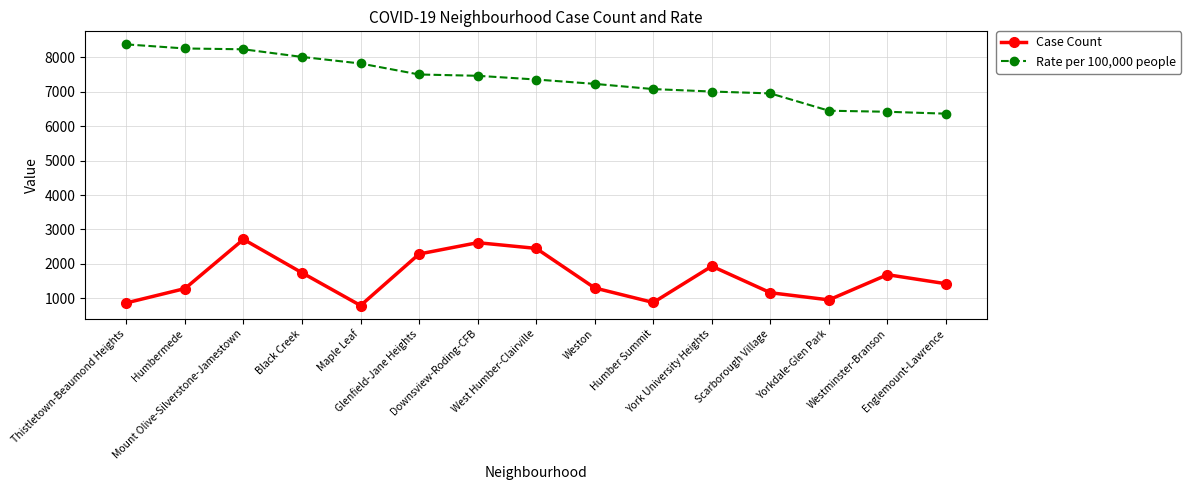

True or false: Case Count has a value of 2985.5 at Westminster-Branson.

False